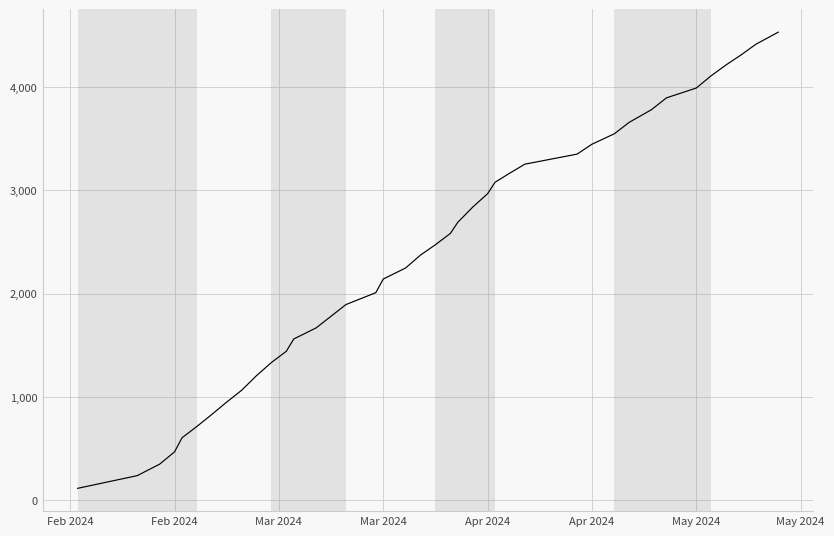

What is the smallest value displayed?

116